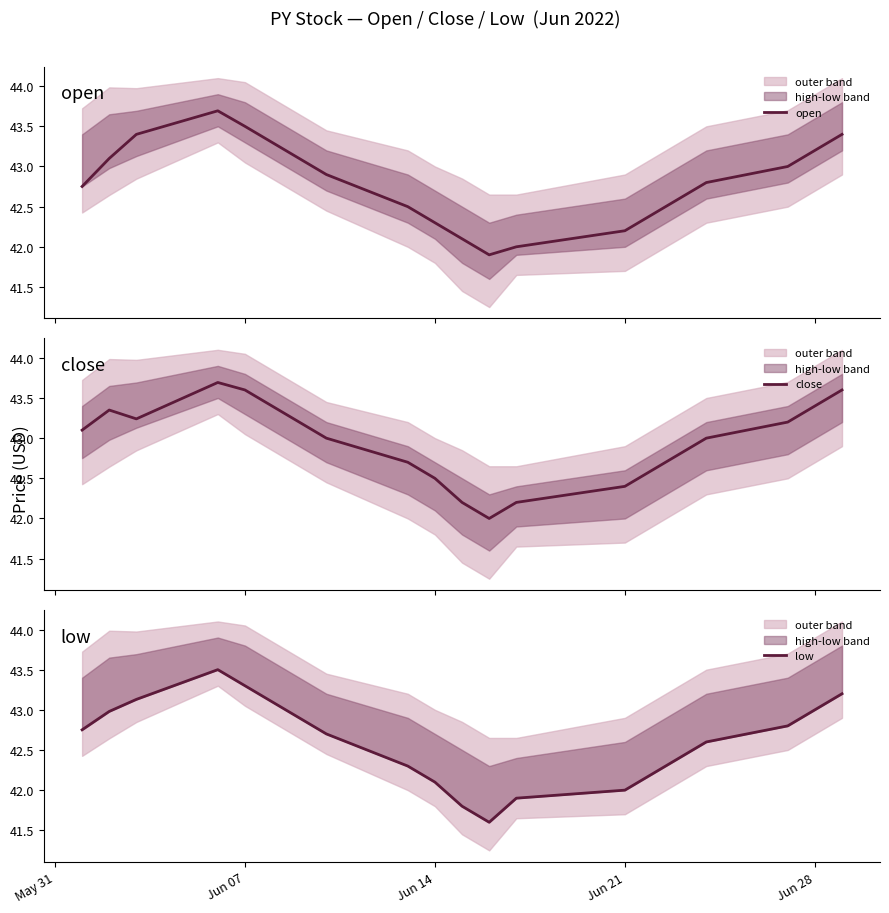

What is the lowest value of the open series?

41.9